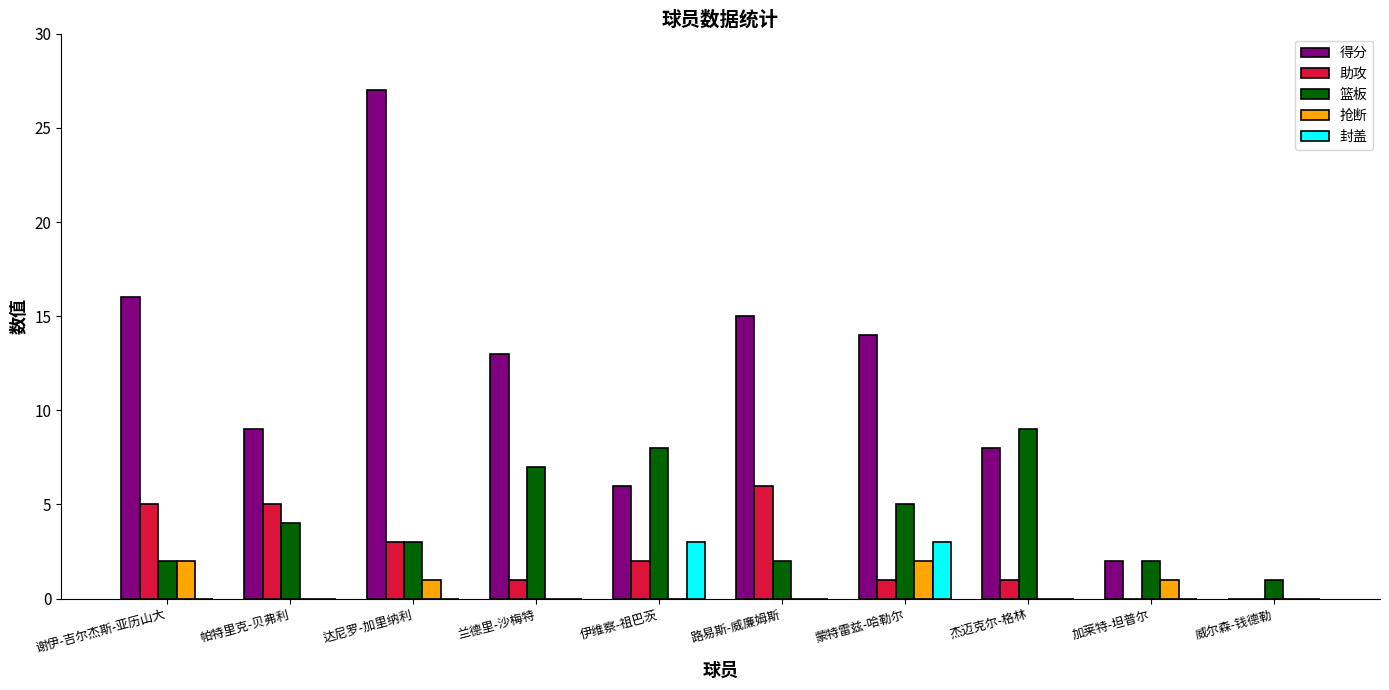

What is the total value across all series at 路易斯-威廉姆斯?

23